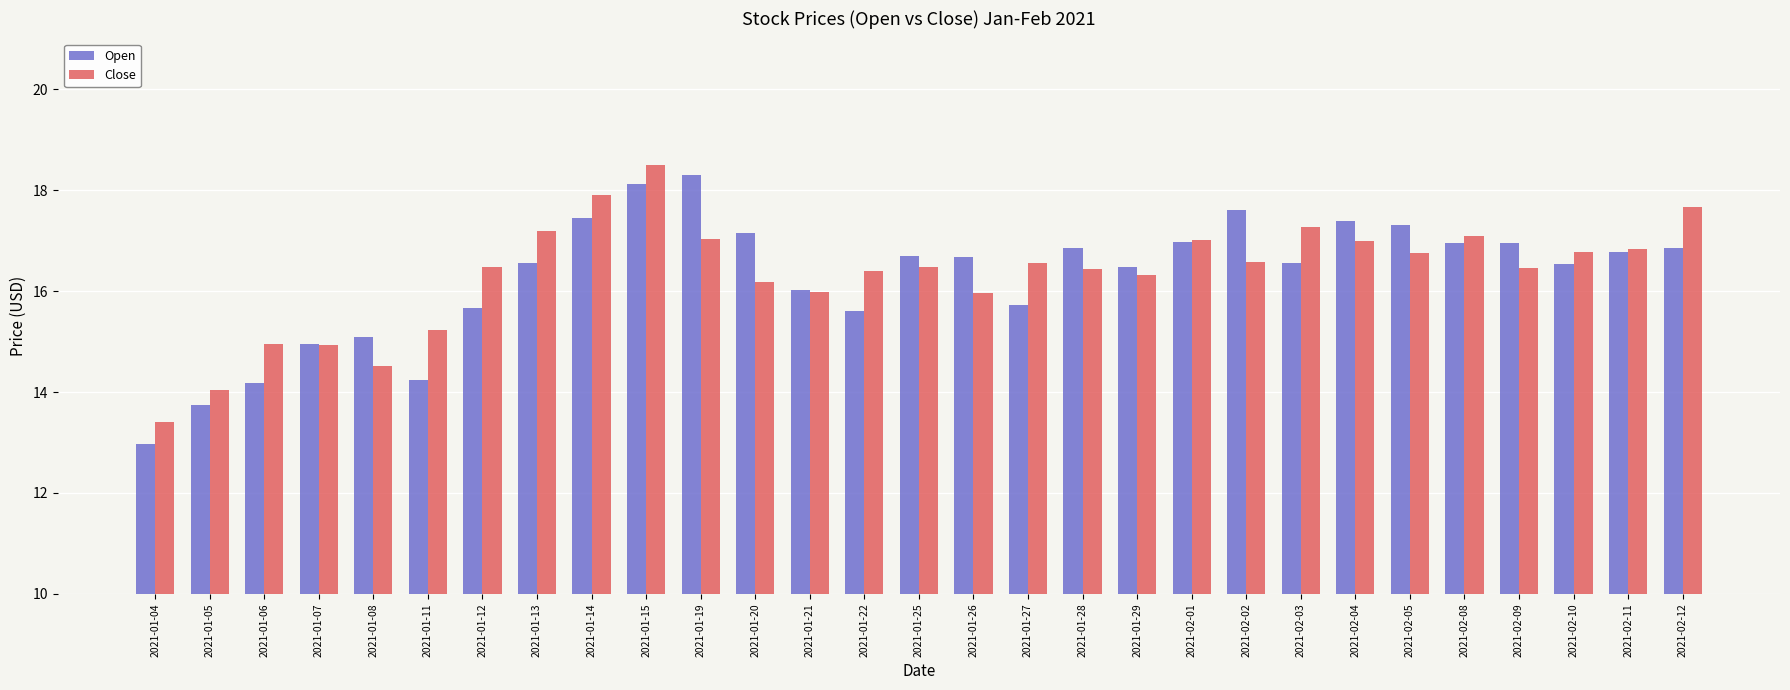

Read the Open value at 2021-02-11.

16.8